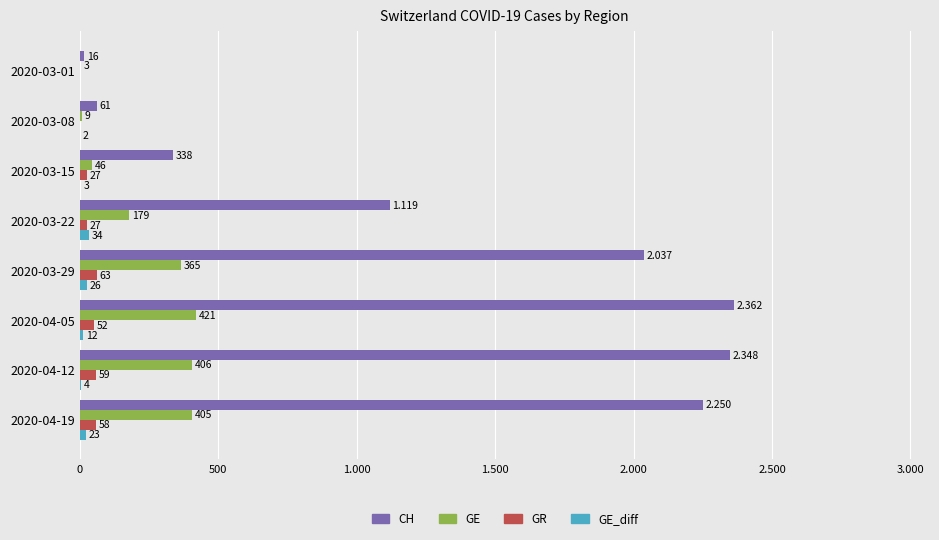

What are all the series names shown in the legend?

CH, GE, GR, GE_diff